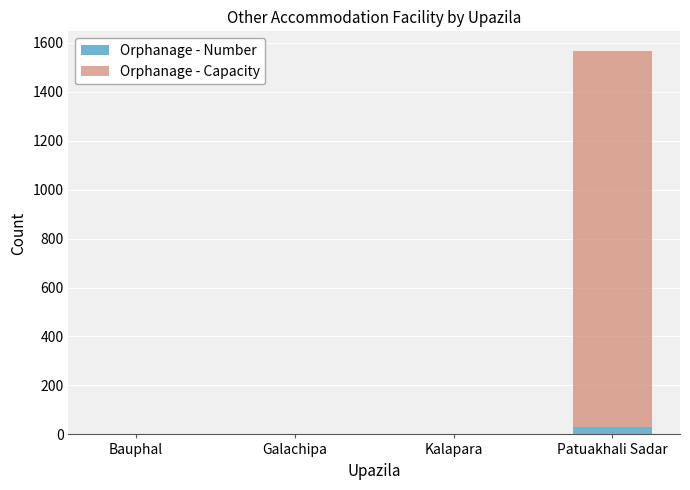

At which label is Orphanage - Capacity closest to 784?

Bauphal